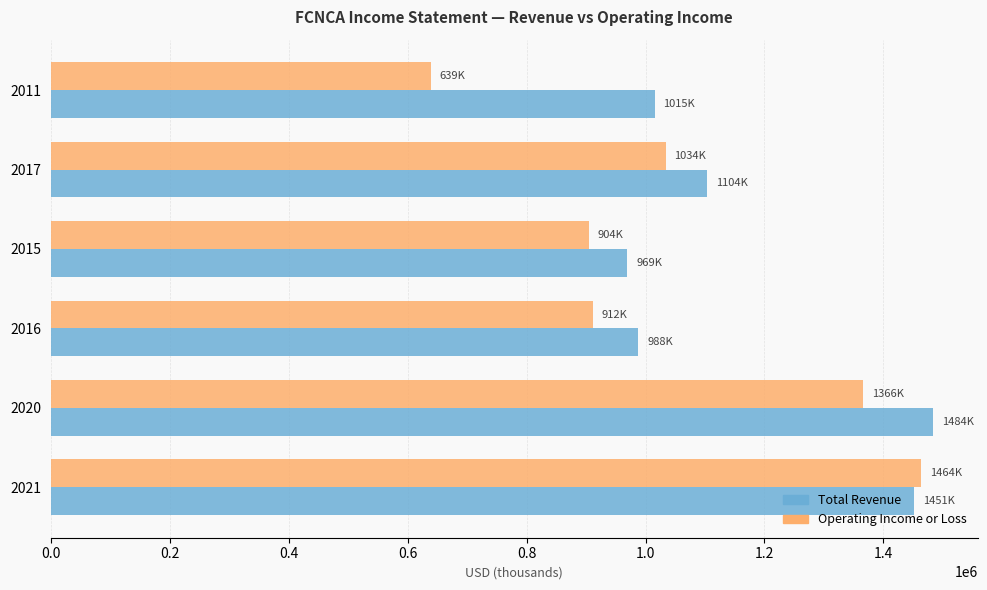

What is the sum of the Total Revenue values at 2017 and 2016?

2091500